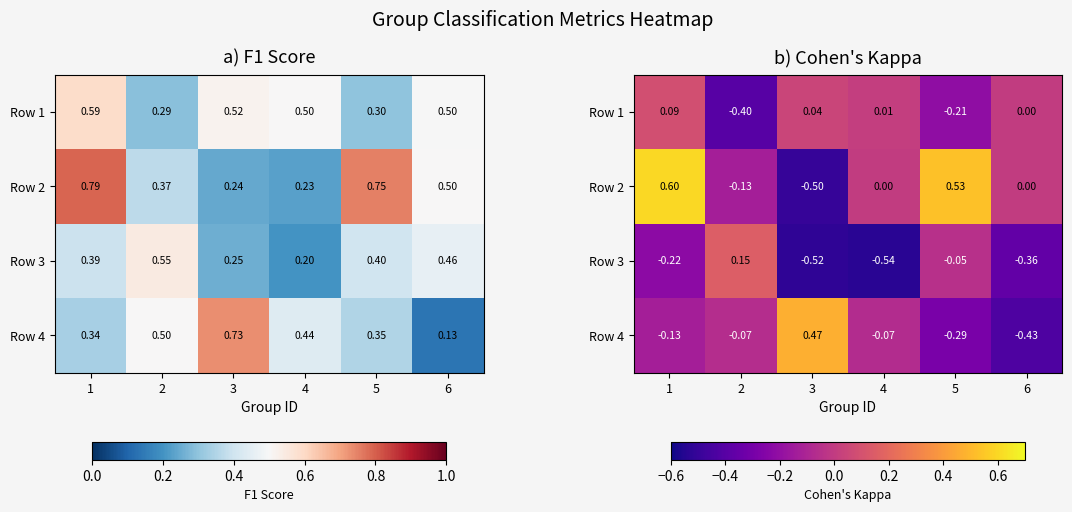

What is the total value across all series at 2?

-0.4